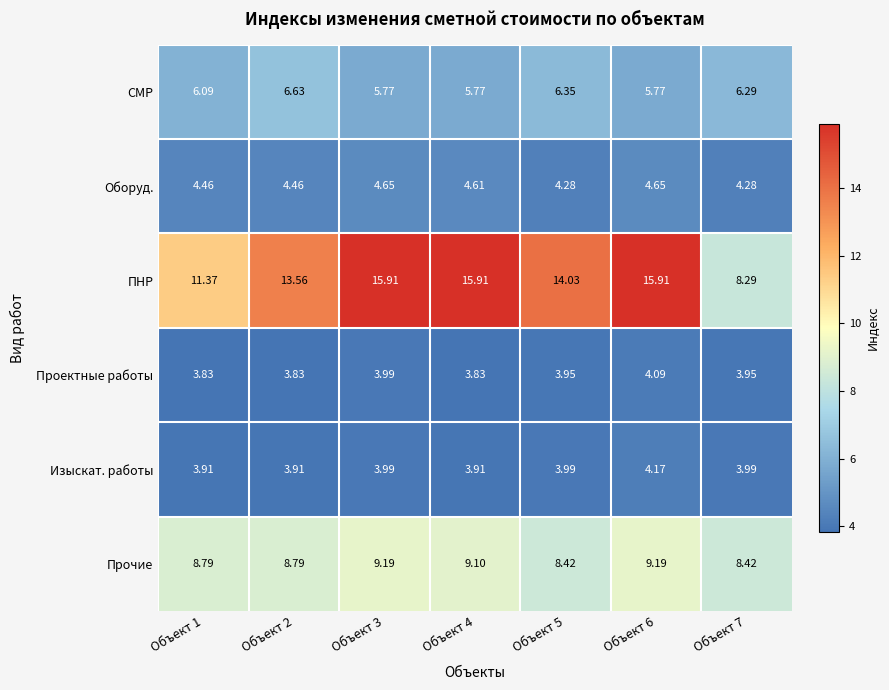

Between Объект 6 and Объект 7, which series saw the biggest shift?

ПНР